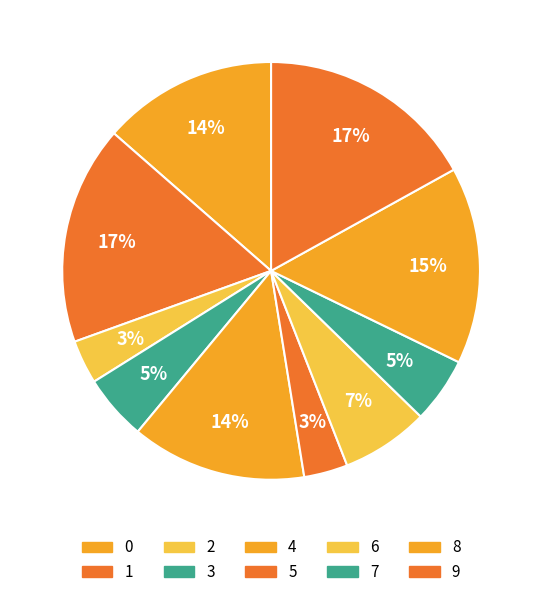

What is the total percentage of 4 and 7?

18.6%